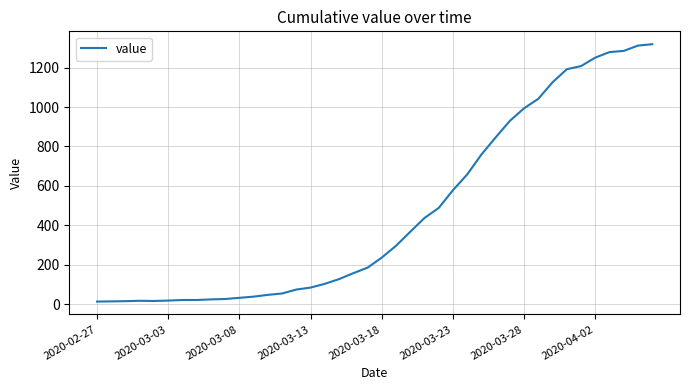

What is the maximum value shown in the chart?

1319